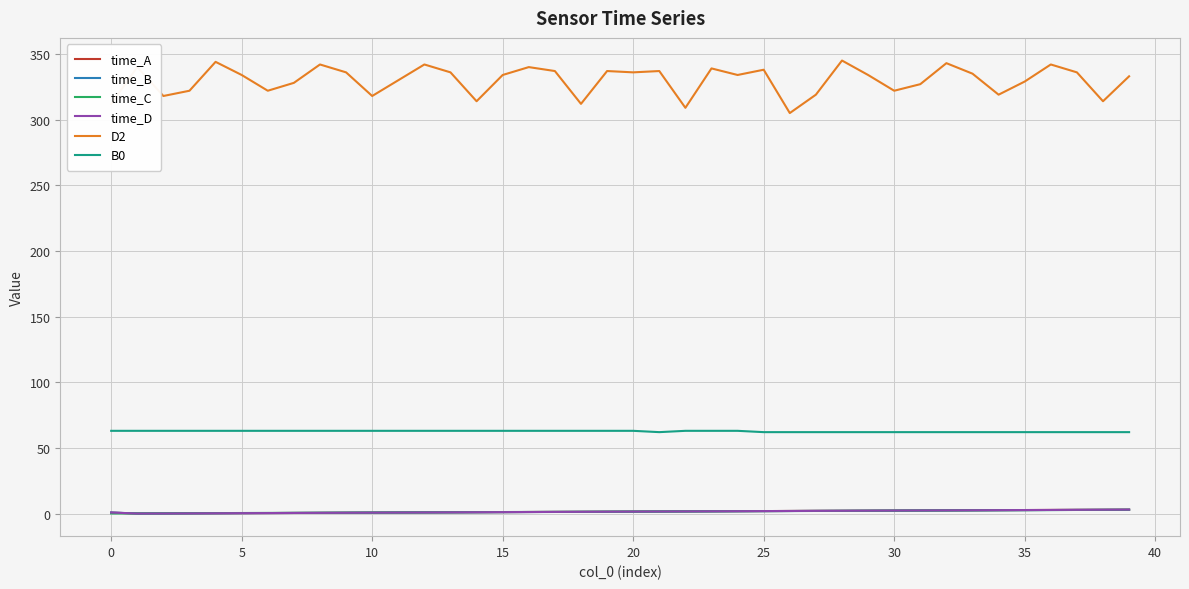

What is the highest value of the B0 series?

63.0